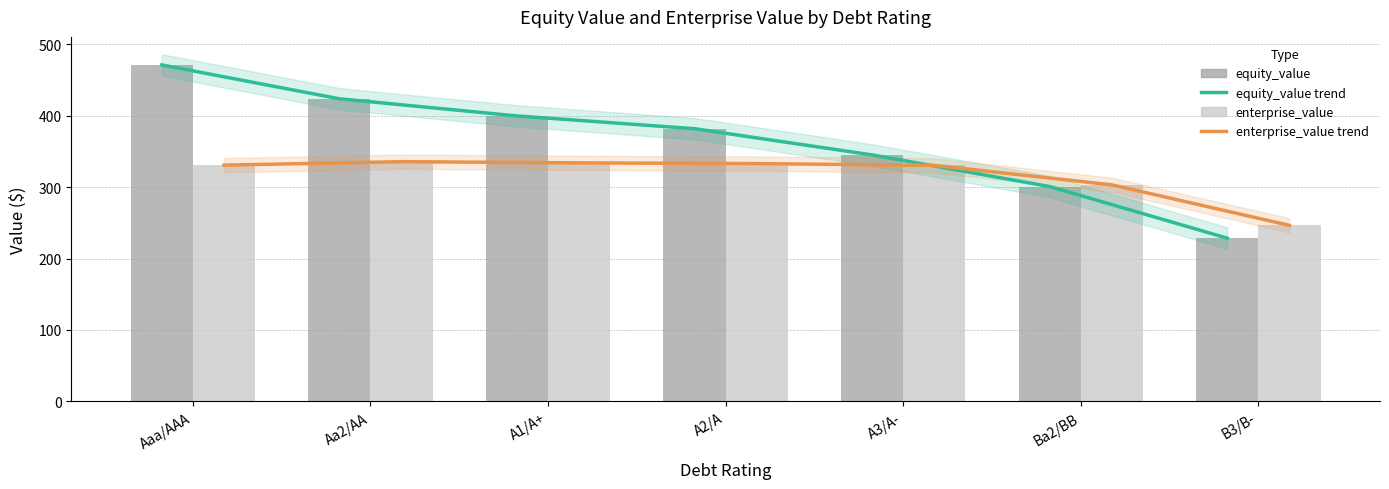

What are all the series names shown in the legend?

equity_value trend, enterprise_value trend, equity_value, enterprise_value